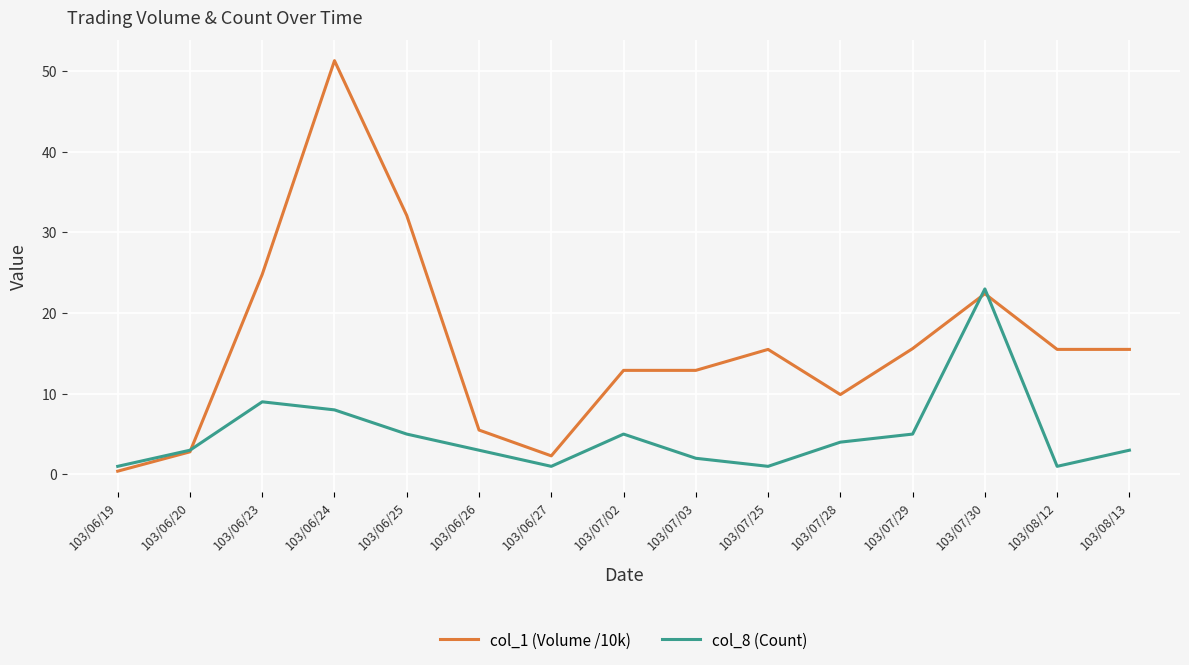

Rank the series at 103/06/25 from lowest to highest value.

col_8 (Count), col_1 (Volume /10k)